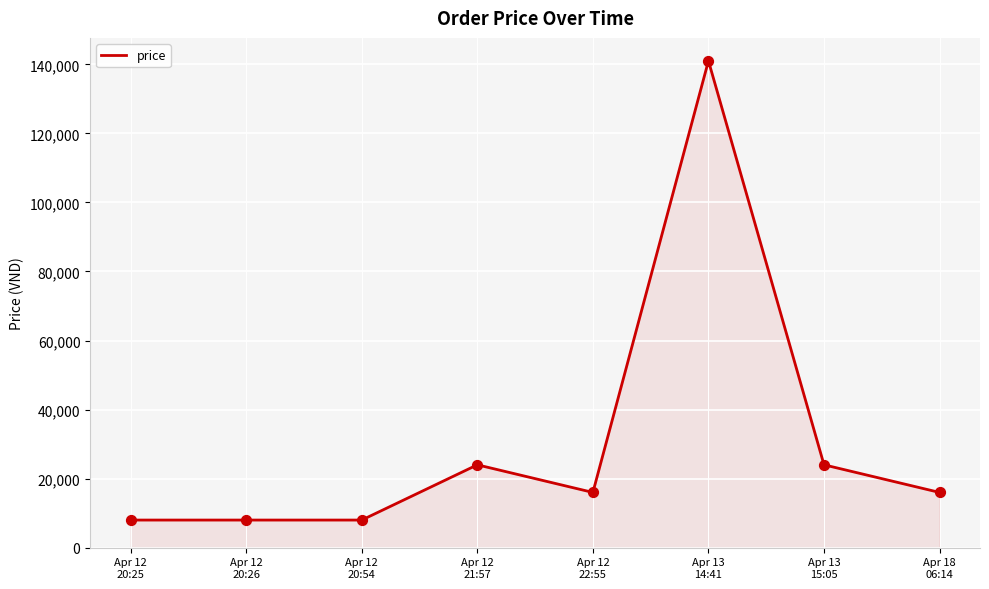

What is the ratio of the value at Apr 12
20:25 to the value at Apr 12
20:54?

1.0